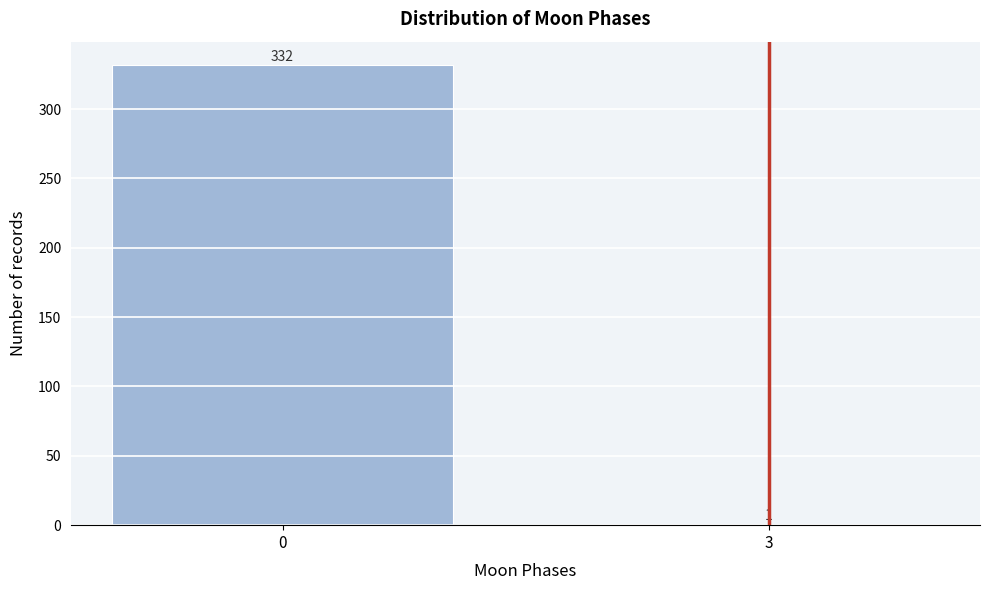

Reading left to right, transcribe all the data shown in this chart.

0=332	3=1